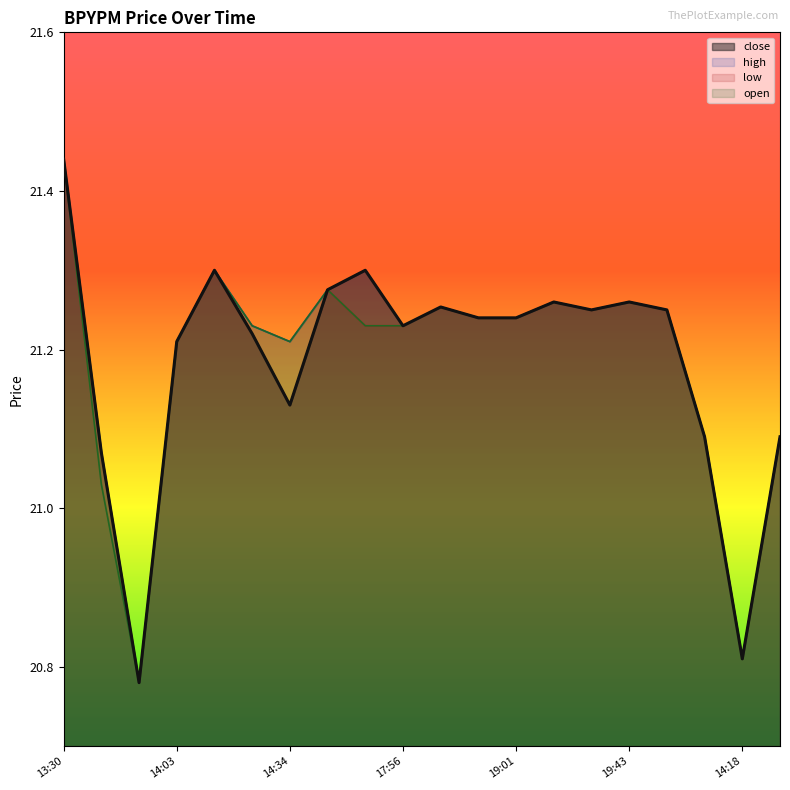

At which category does the chart reach its peak across all series?

13:30